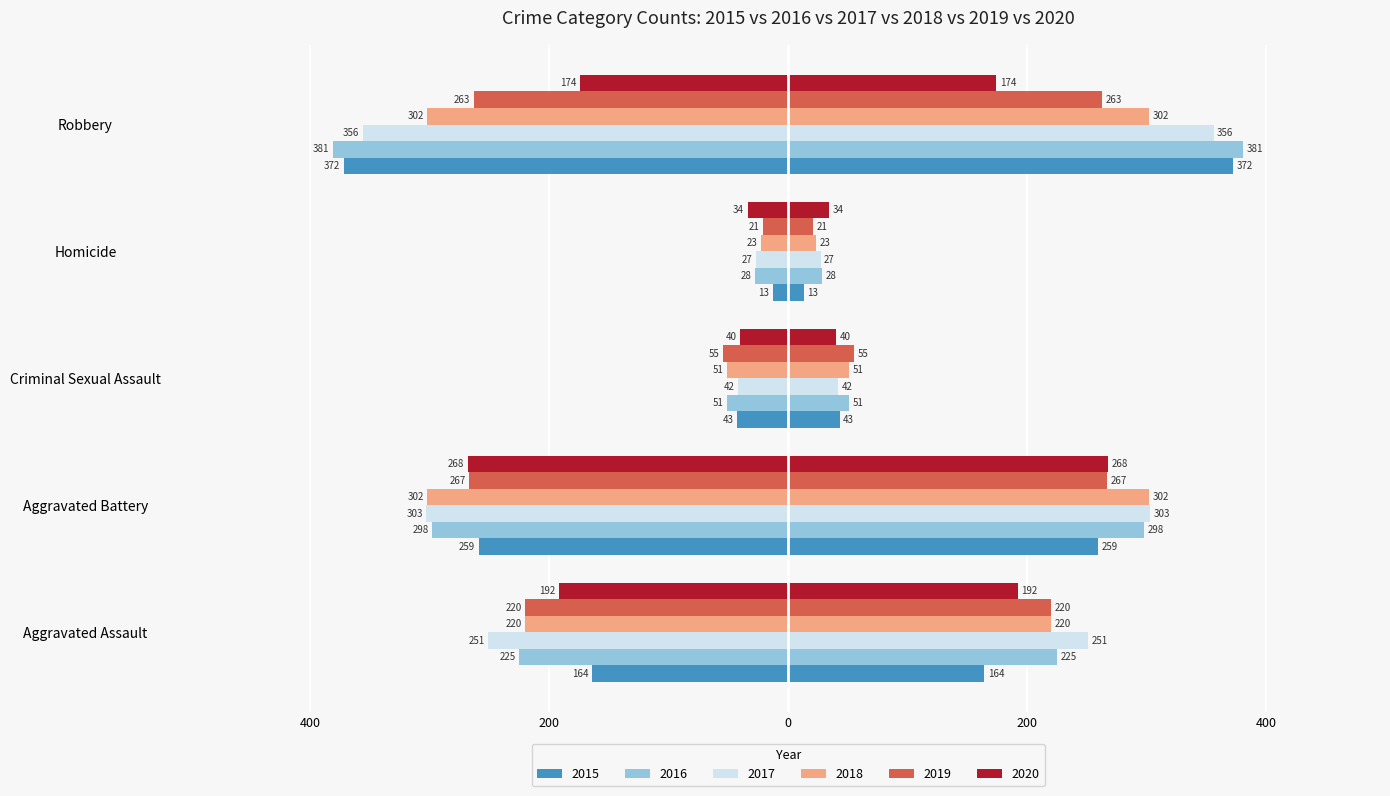

The 2017 series shows -477 at Aggravated Battery. True or false?

False